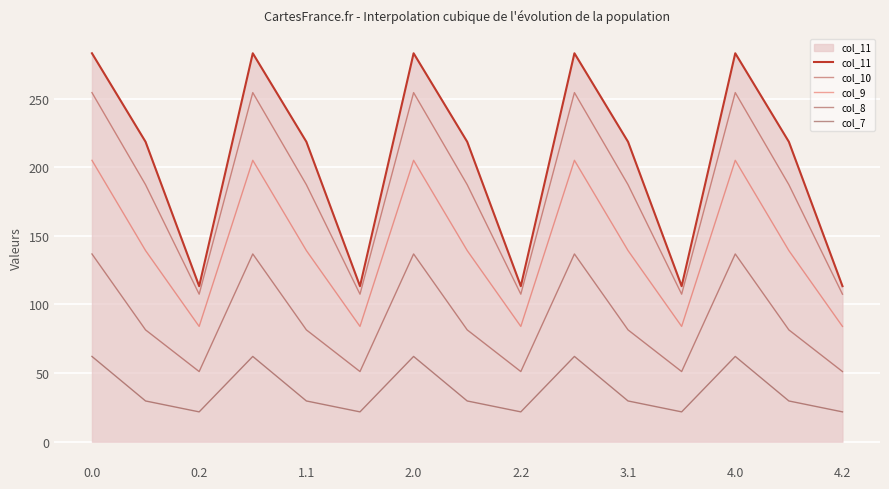

Which series has the largest total across all categories?

col_11